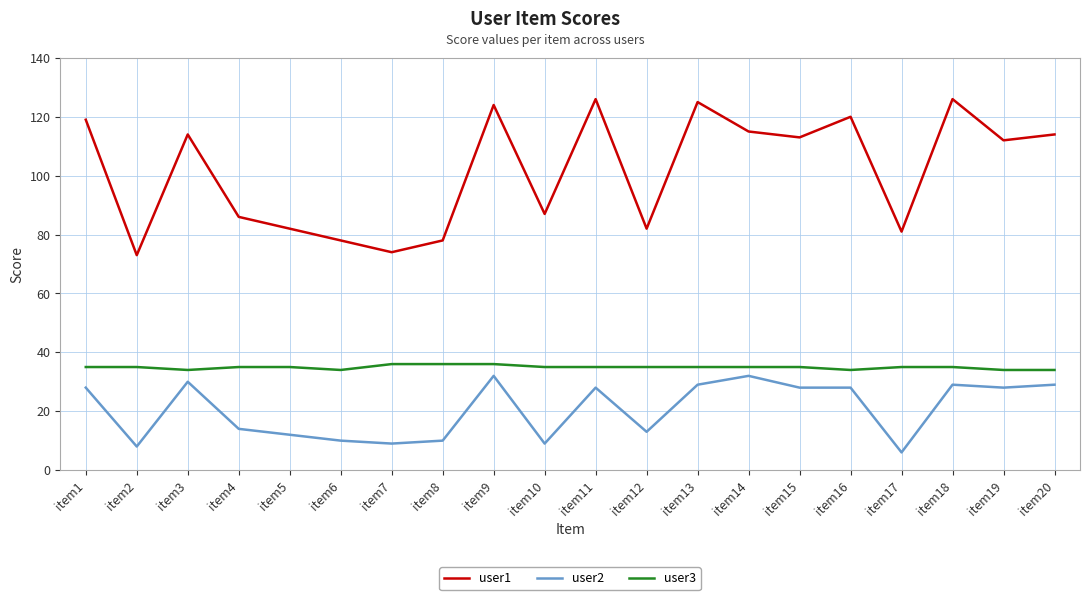

How many lines are shown in the chart?

3